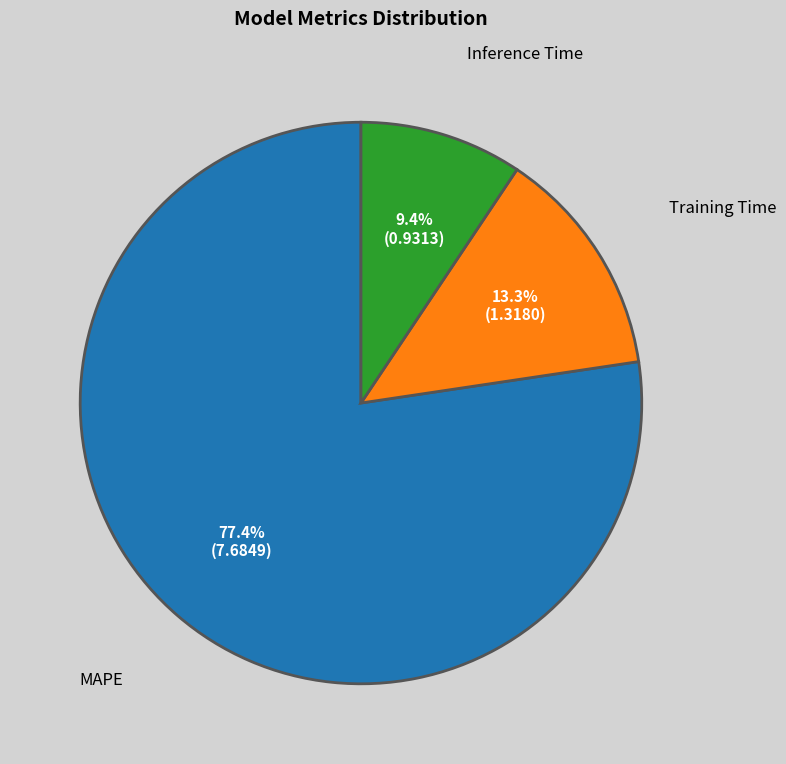

Between Inference Time and MAPE, which is larger?

MAPE